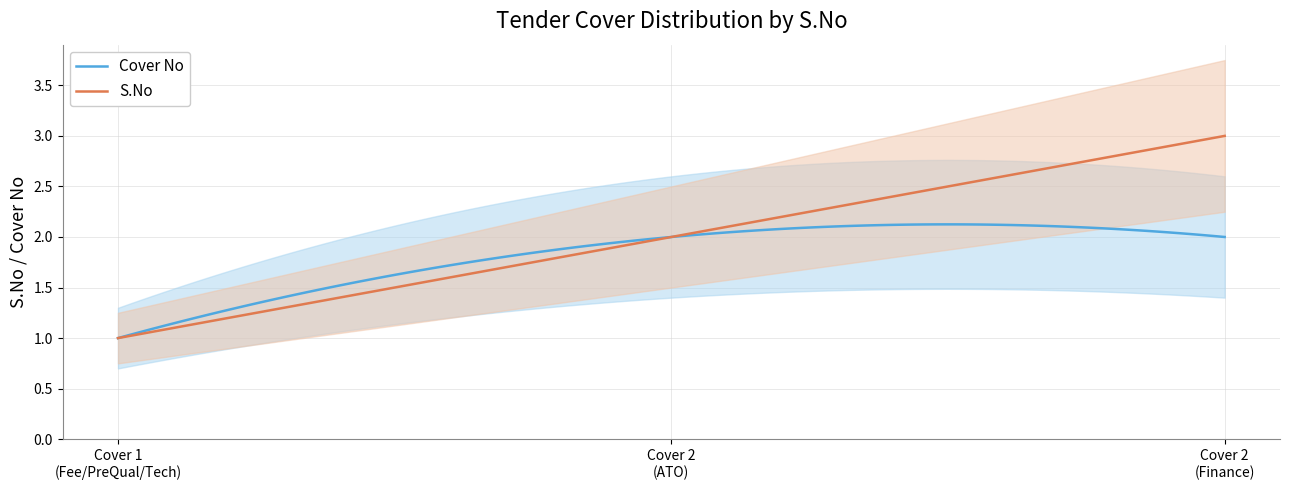

What are all the series names shown in the legend?

Cover No, S.No